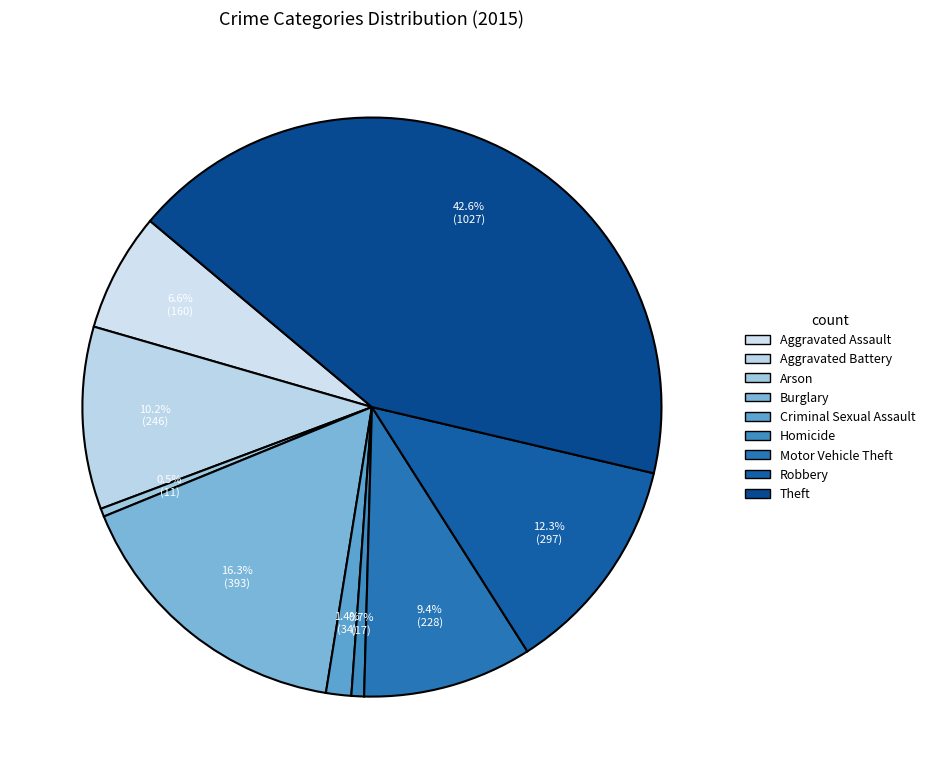

What percentage do Criminal Sexual Assault and Aggravated Assault together represent?

8.0%